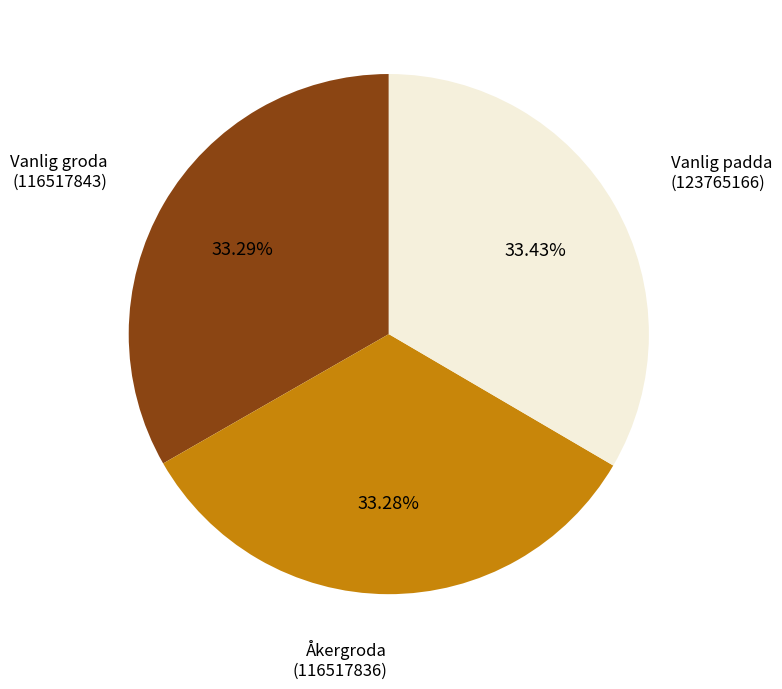

What is the ratio of the value at Vanlig padda (123765166) to the value at Åkergroda (116517836)?

1.0